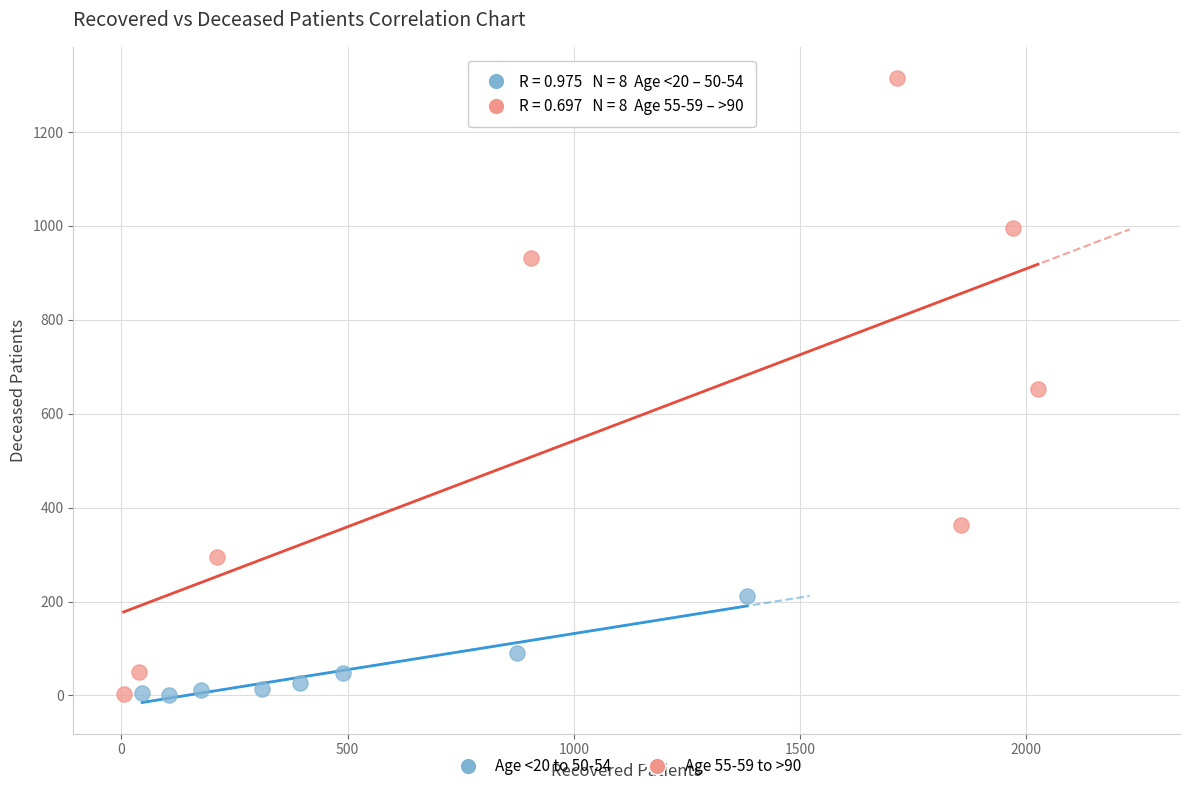

Which series has the largest Y range (max minus min)?

Age 55-59 to >90